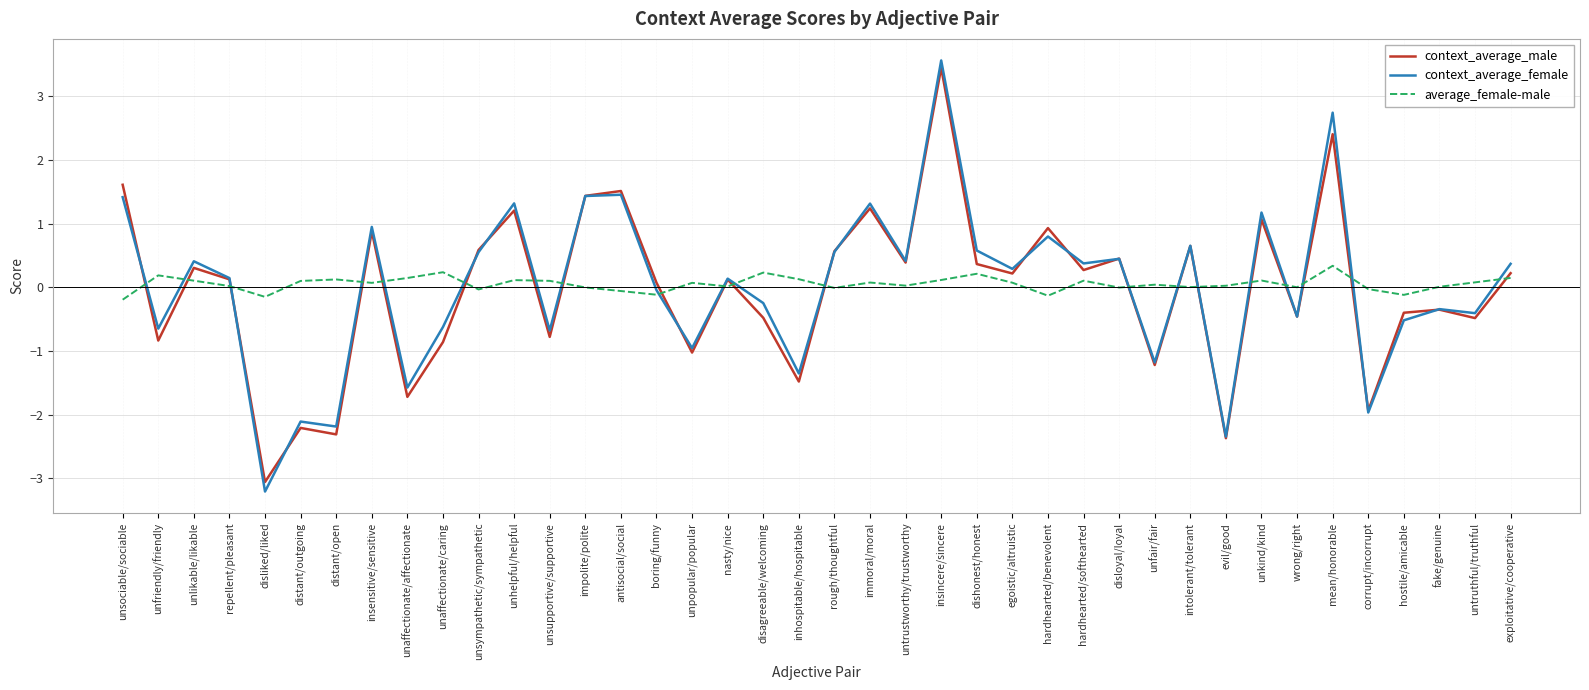

How many values in context_average_female are above zero?

22